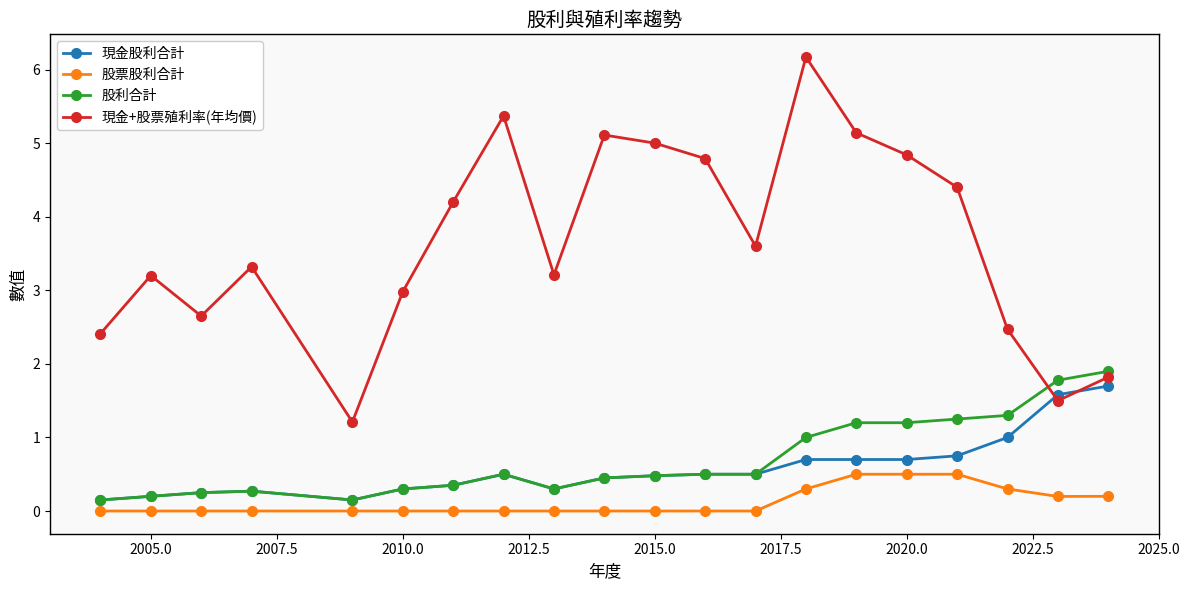

What is the difference between the maximum and minimum values in the 股利合計 series?

1.7